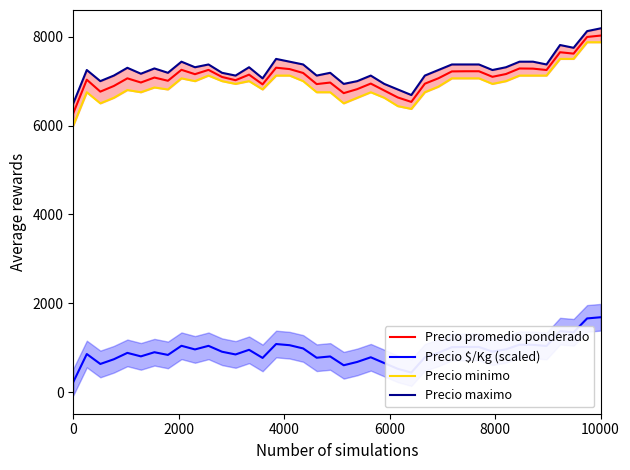

Is this an area chart (filled region under the line)?

No